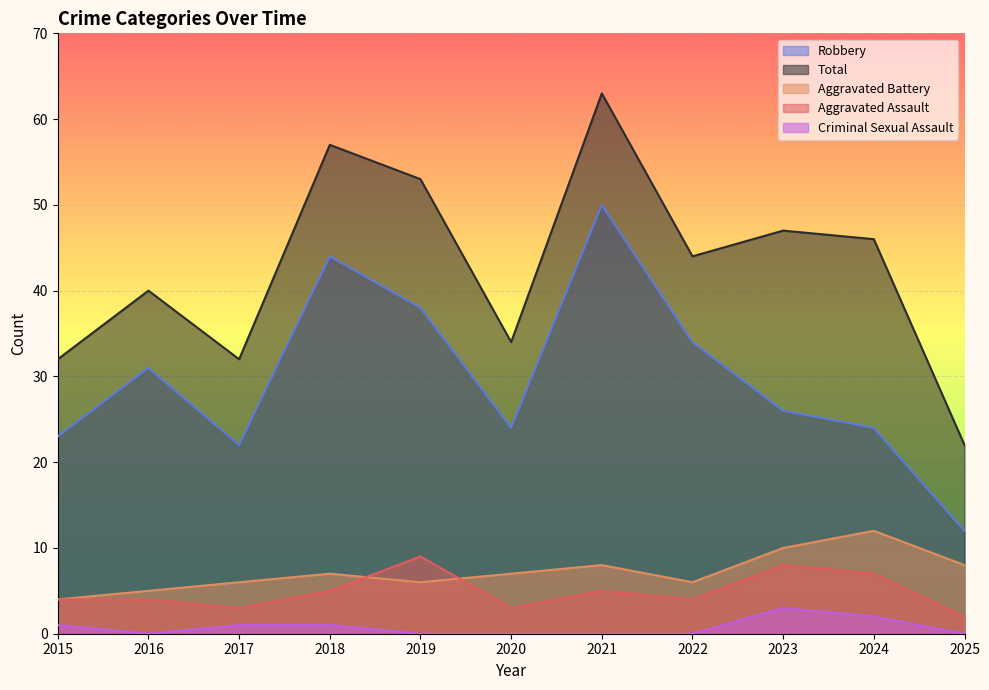

At 2015, list the series in order from smallest to largest.

Criminal Sexual Assault, Aggravated Assault, Aggravated Battery, Robbery, Total